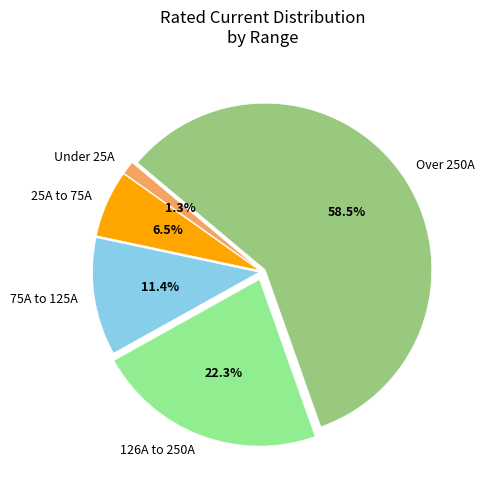

What is the total percentage of 25A to 75A and 126A to 250A?

28.8%